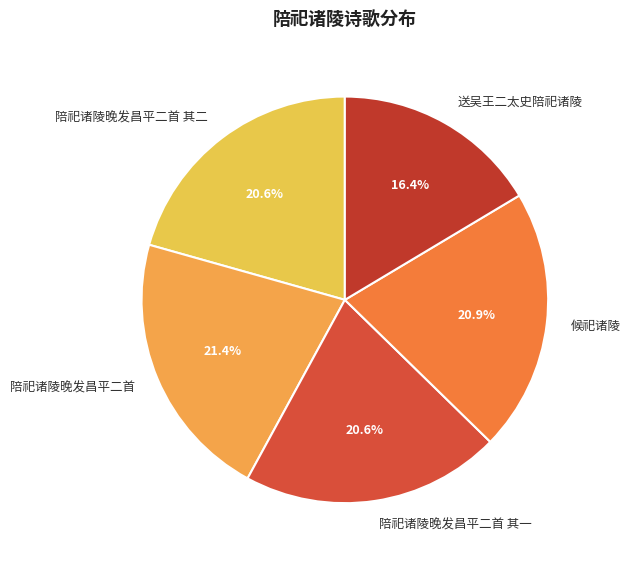

What percentage is NOT represented by 陪祀诸陵晚发昌平二首?

78.6%